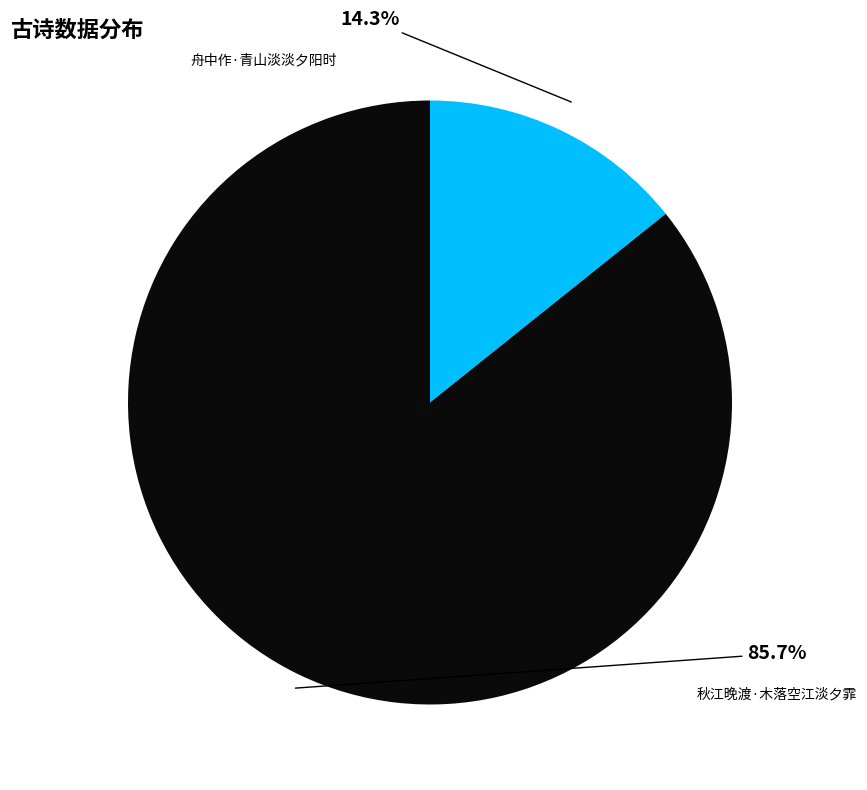

Is there any slice that represents more than half of the pie?

Yes